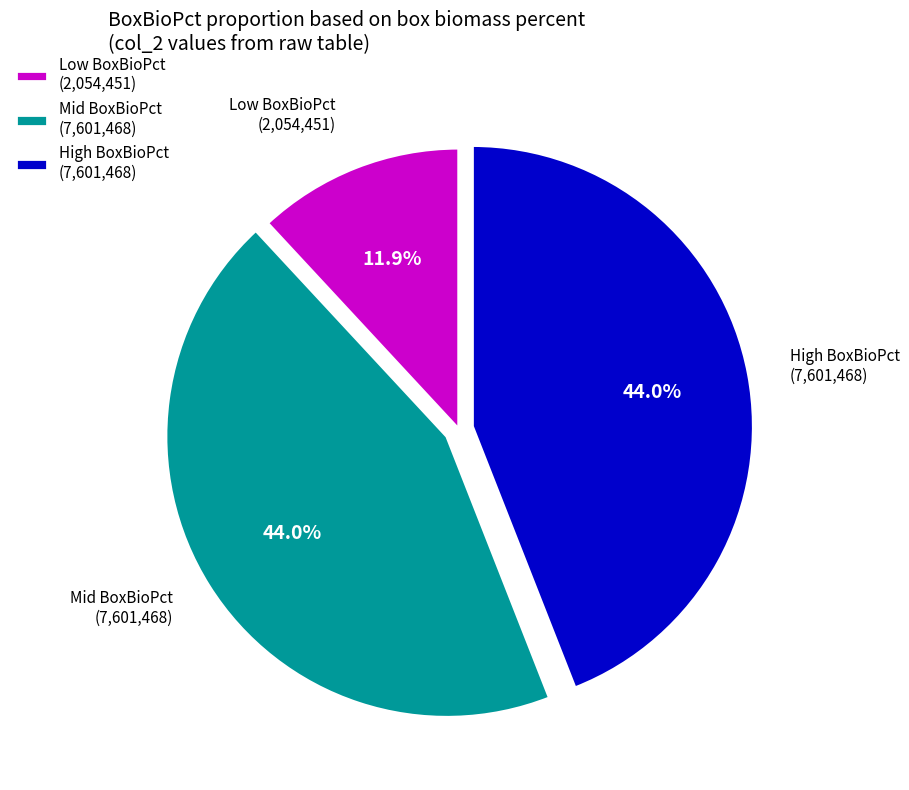

Between Low BoxBioPct (2,054,451) and High BoxBioPct (7,601,468), which is larger?

High BoxBioPct (7,601,468)